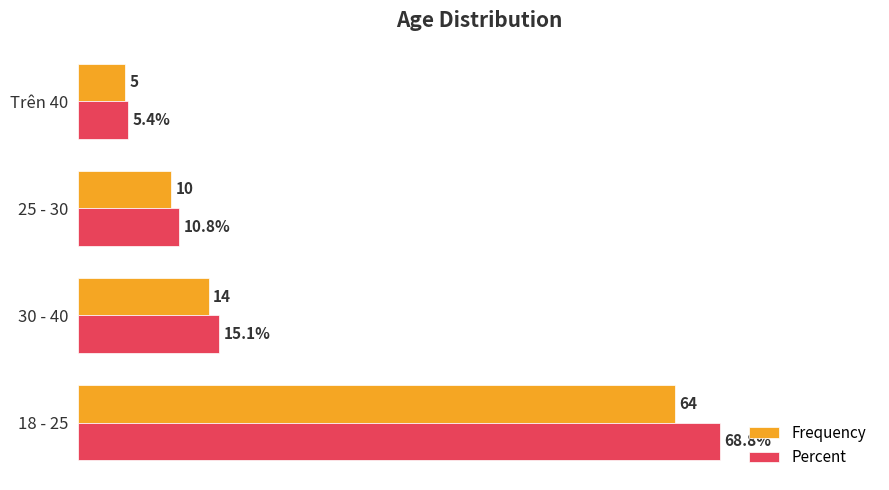

Where is Percent nearest to the value 37?

30 - 40